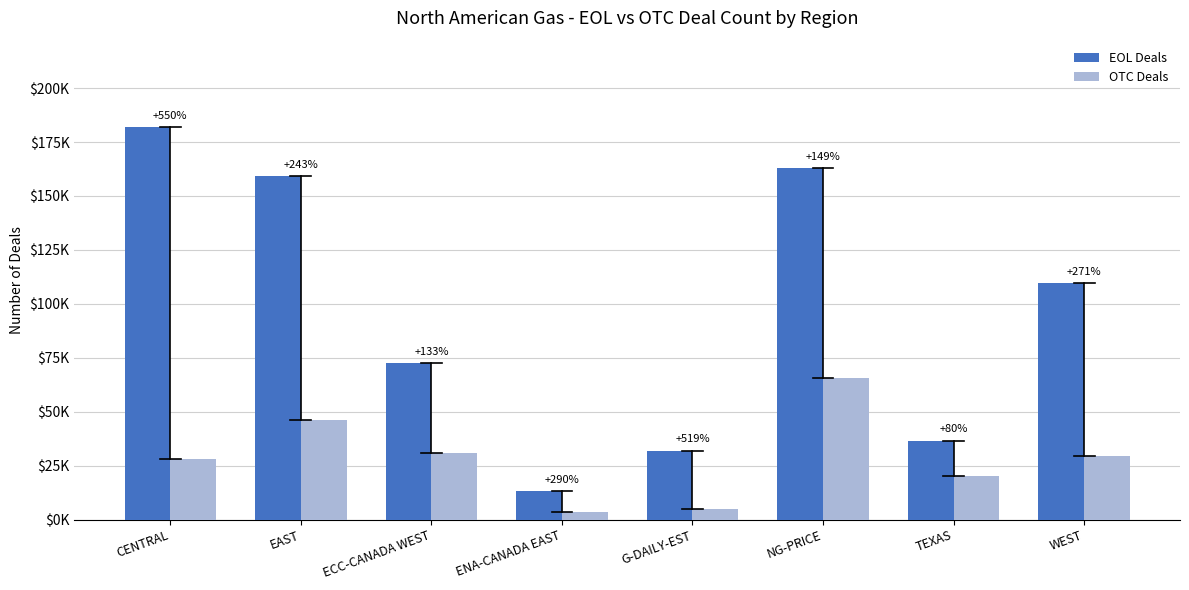

What are all the series names shown in the legend?

EOL Deals, OTC Deals